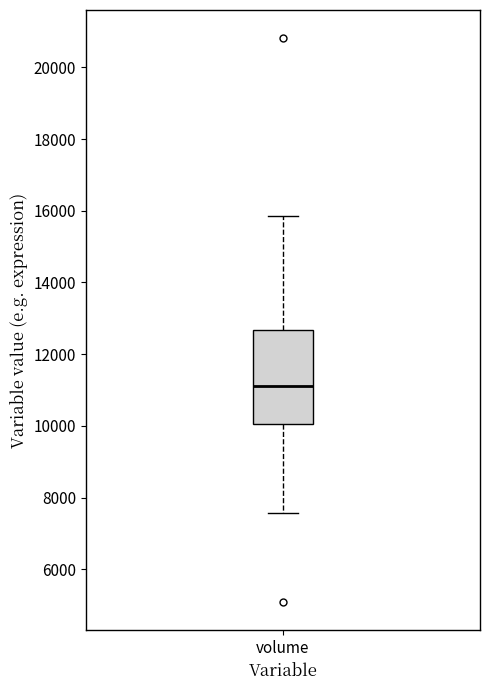

Where does the lower whisker of the box for volume end on the y-axis? The values are not printed on the chart, so give them approximately, as read against the axis.

7600